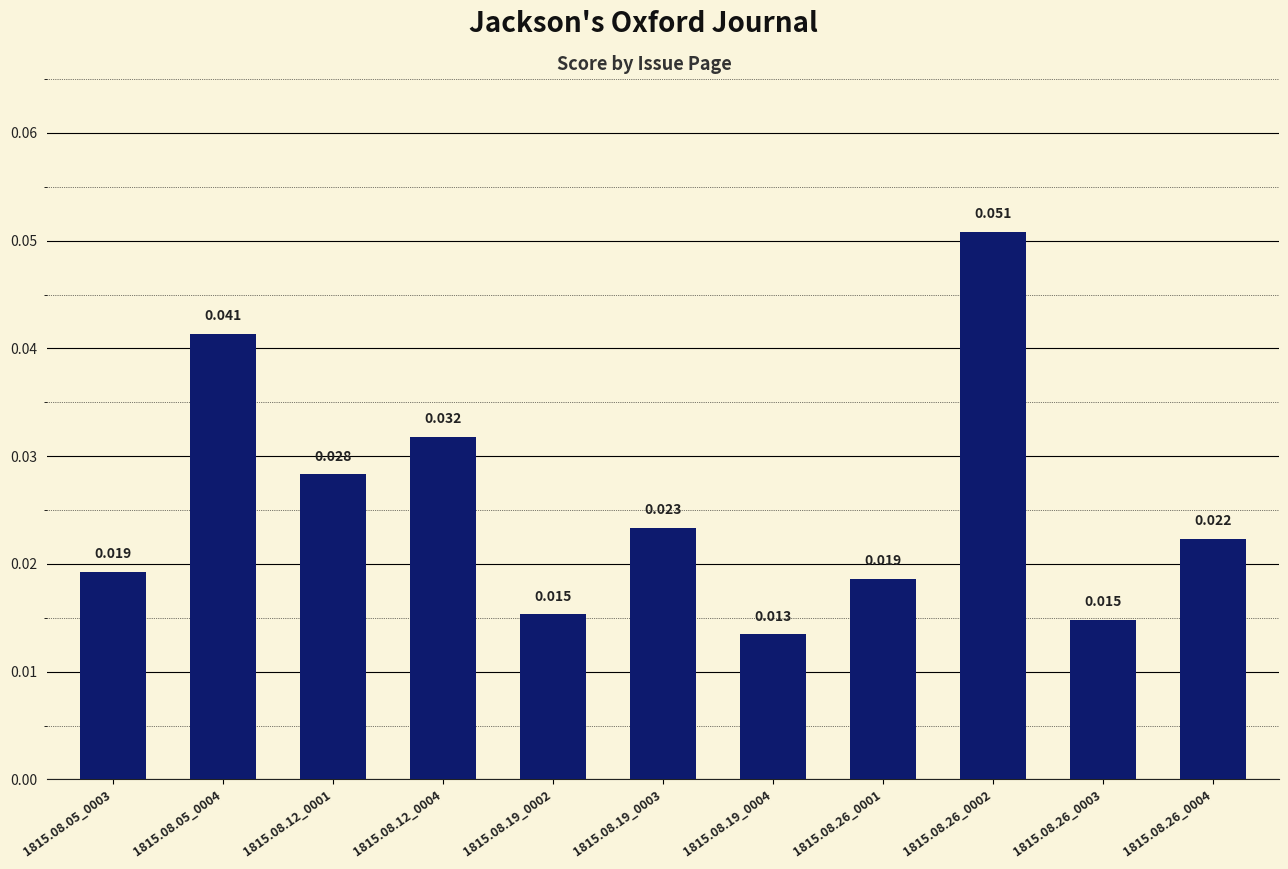

Rank the categories by value from highest to lowest.

1815.08.26_0002, 1815.08.05_0004, 1815.08.12_0004, 1815.08.12_0001, 1815.08.19_0003, 1815.08.26_0004, 1815.08.05_0003, 1815.08.26_0001, 1815.08.19_0002, 1815.08.26_0003, 1815.08.19_0004